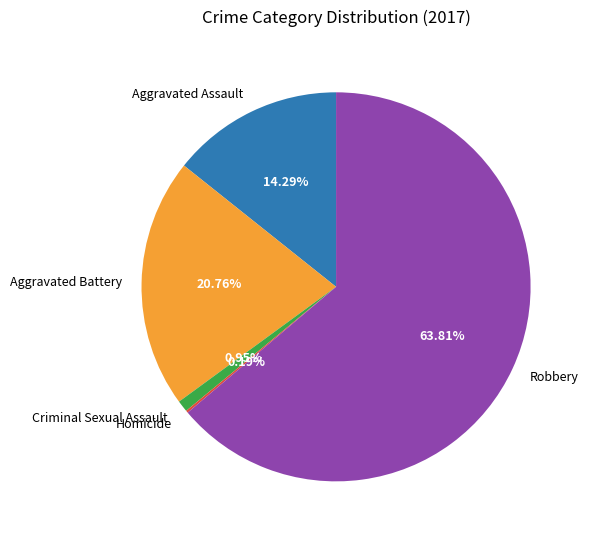

What percentage is the Aggravated Battery slice, to the nearest percent?

21%